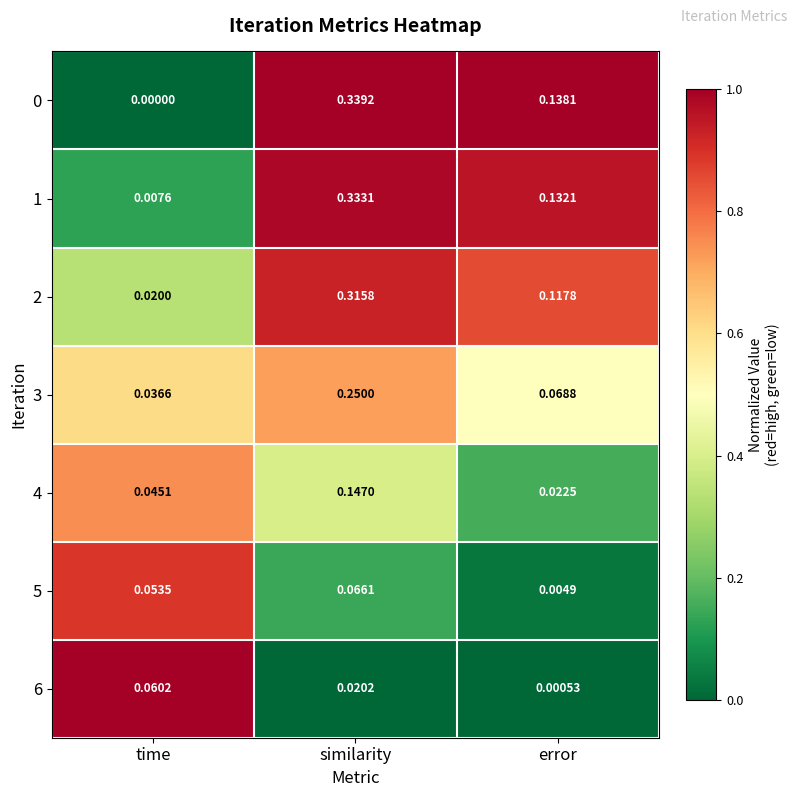

At which label does 0 reach its minimum?

time